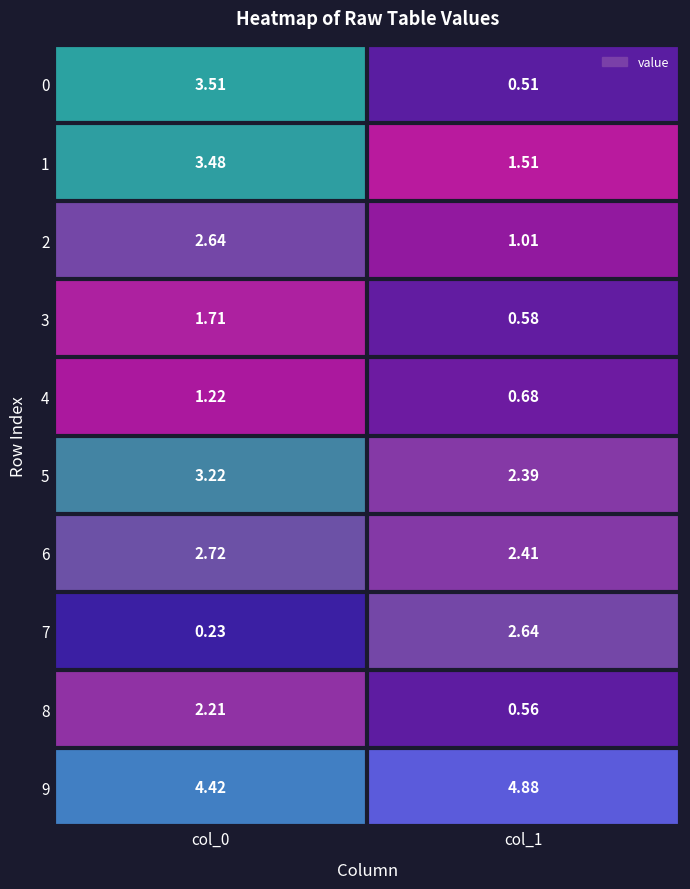

Is the value of 3 at col_1 greater than the value of 8 at col_1?

Yes